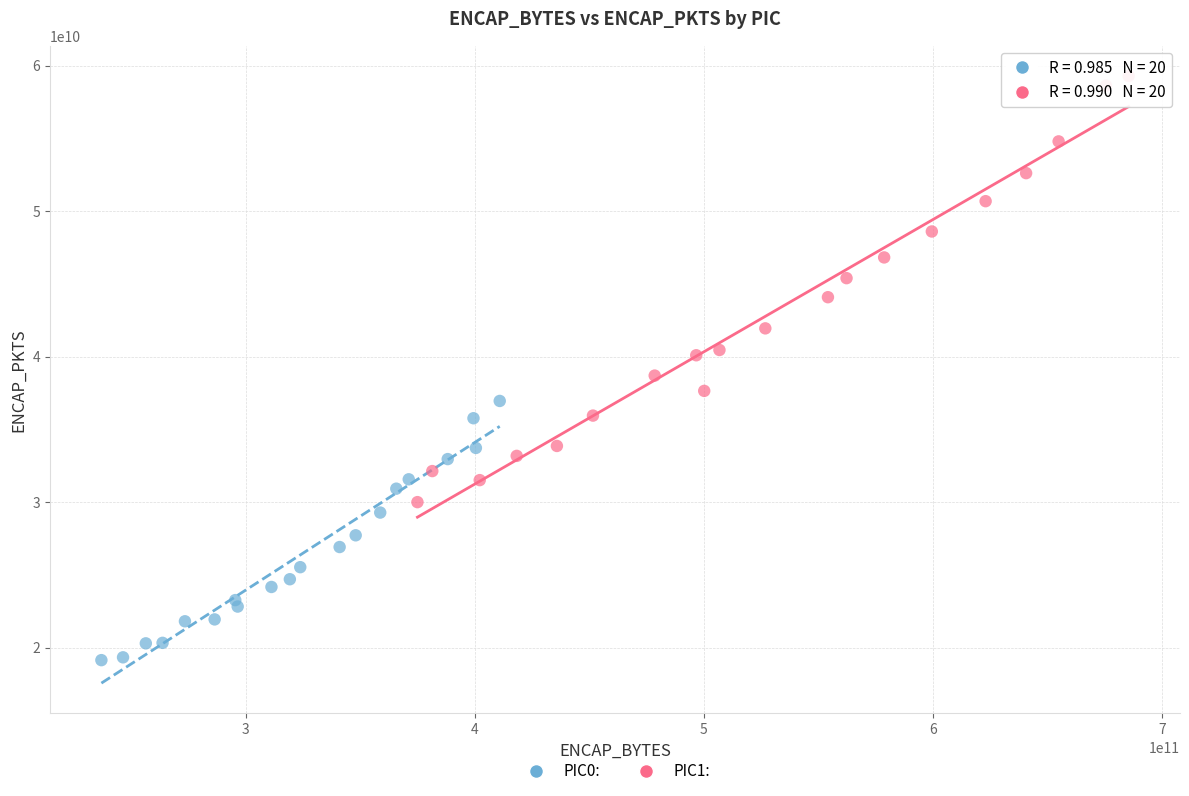

Which series reaches the maximum Y coordinate?

PIC1: